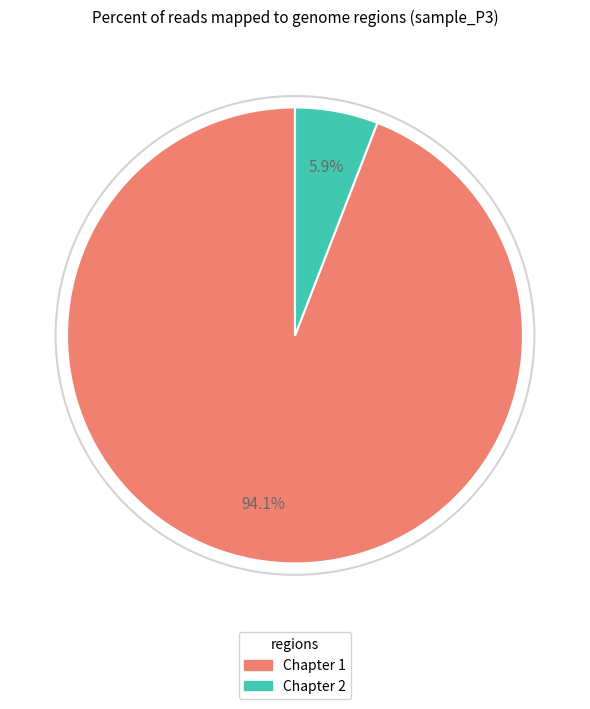

Is there a majority slice in this chart?

Yes